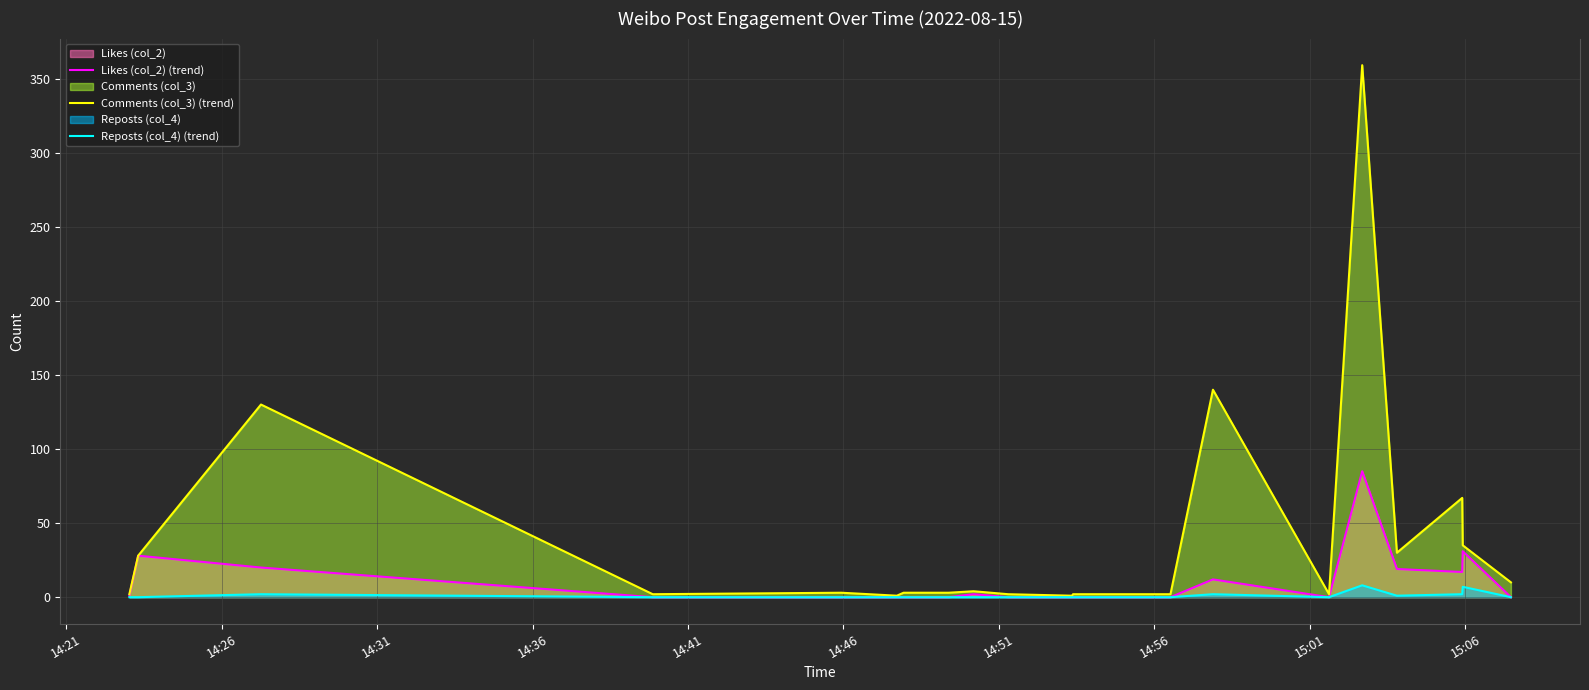

True or false: Reposts (col_4) (trend) and Likes (col_2) (trend) intersect in this chart.

False